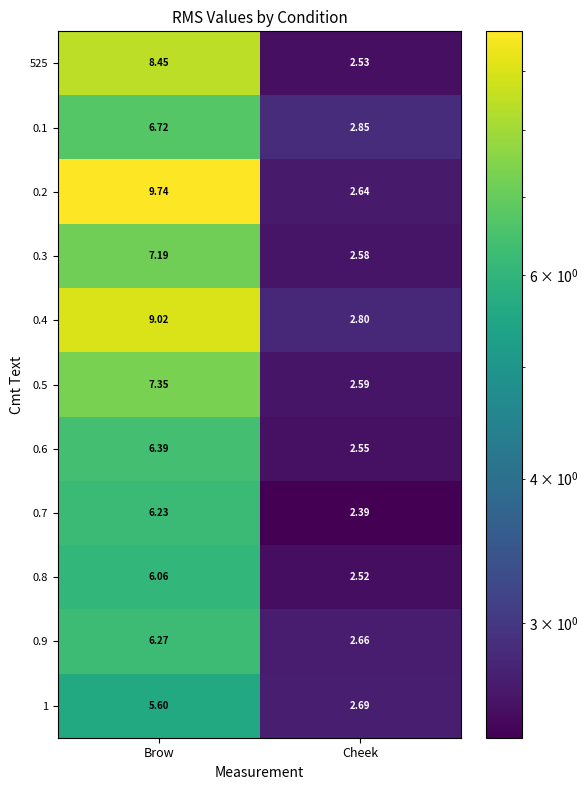

Between Brow and Cheek, which series saw the biggest shift?

0.2